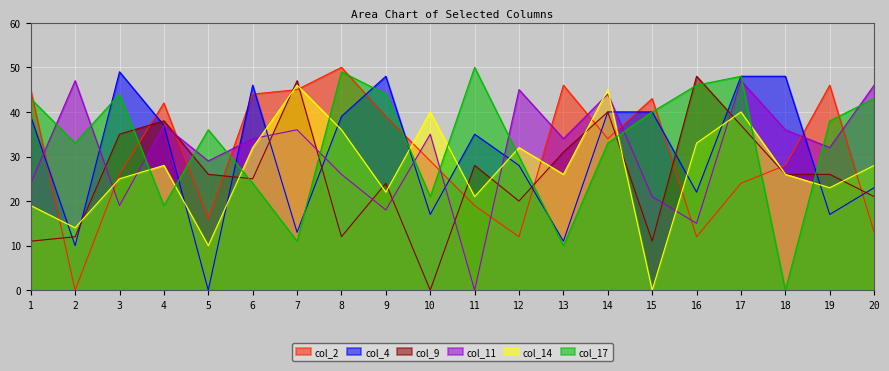

Which series changed the most between 1 and 13?

col_17